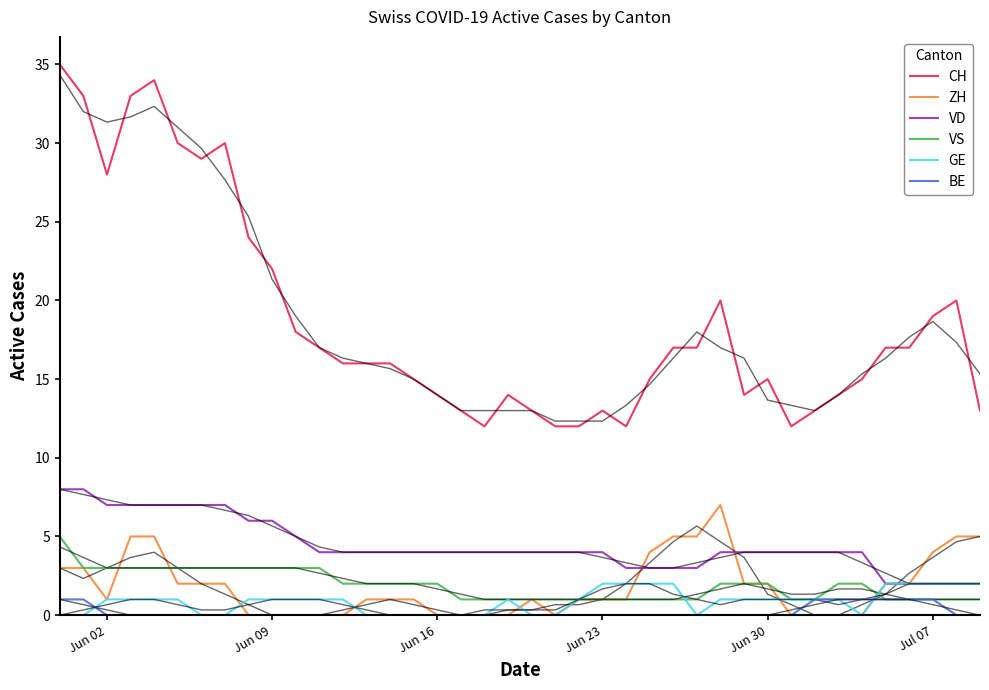

At how many categories does at least one series exceed 19?

12